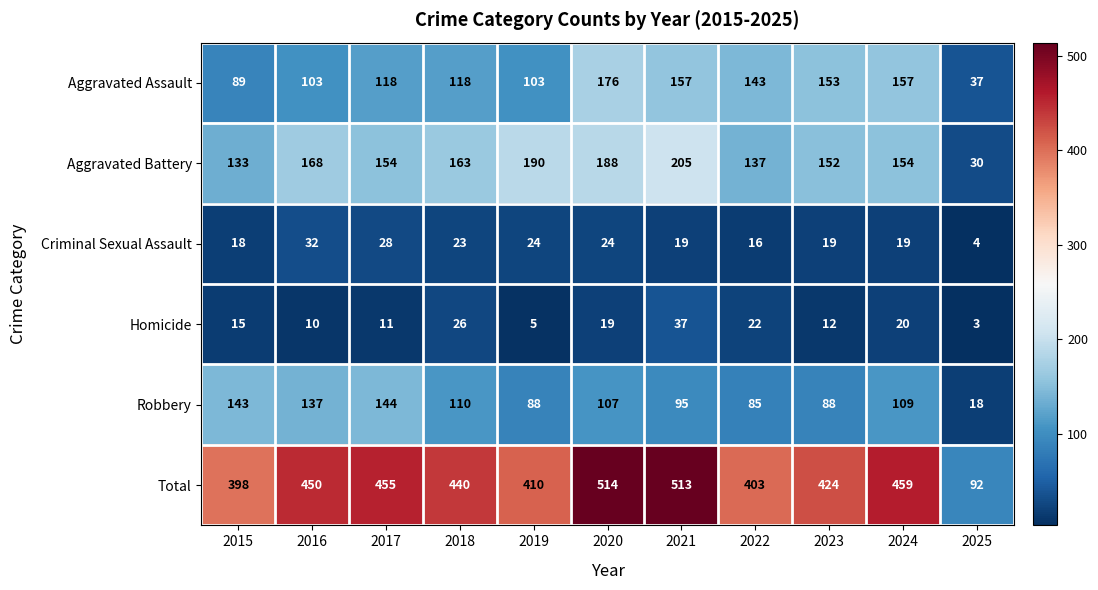

Is it true that Robbery equals 85 at 2022?

True